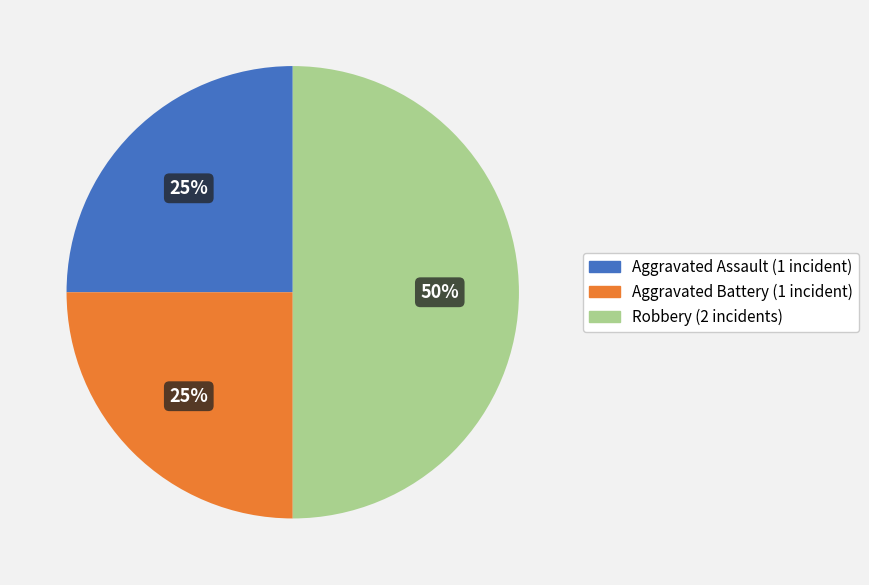

What is the largest slice in the pie chart?

Robbery